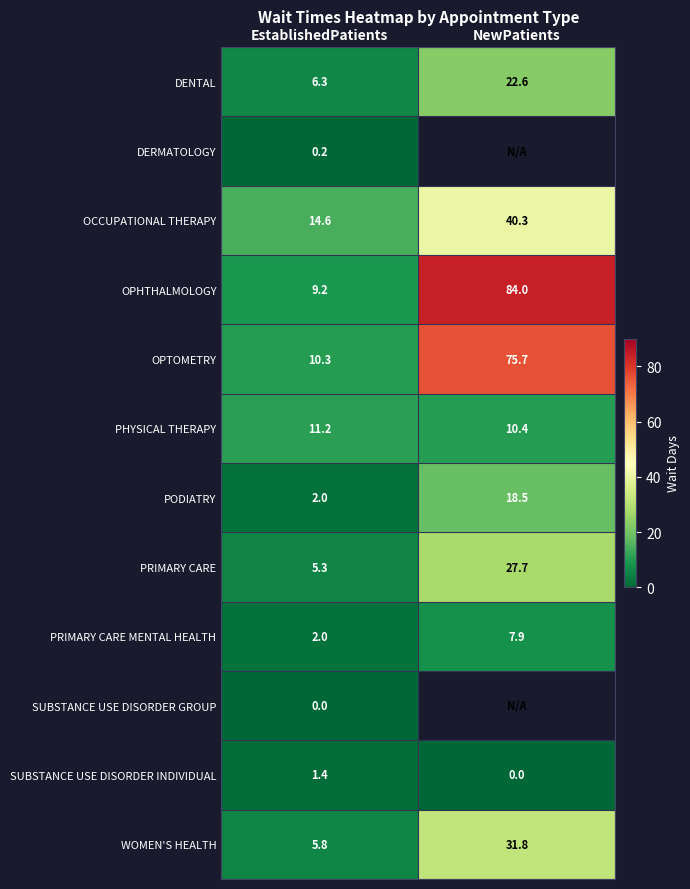

What is the minimum value for OCCUPATIONAL THERAPY?

14.6